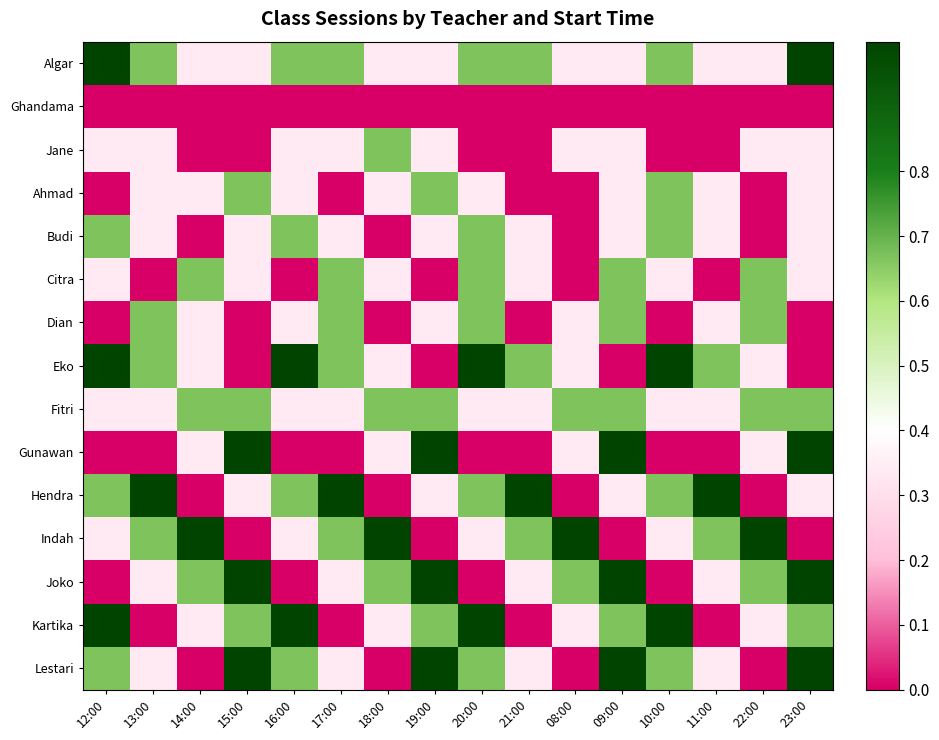

Which has a higher value, 18:00 or 14:00?

18:00